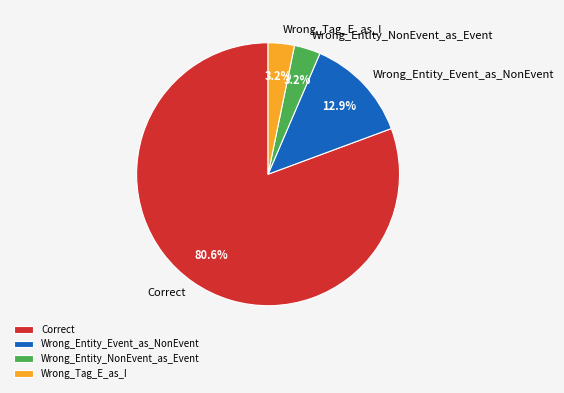

Count the number of slices in the pie.

4